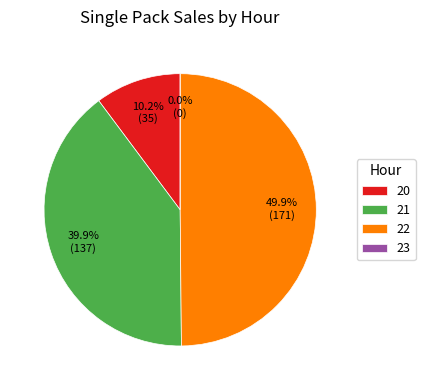

Does any single category account for the majority?

No